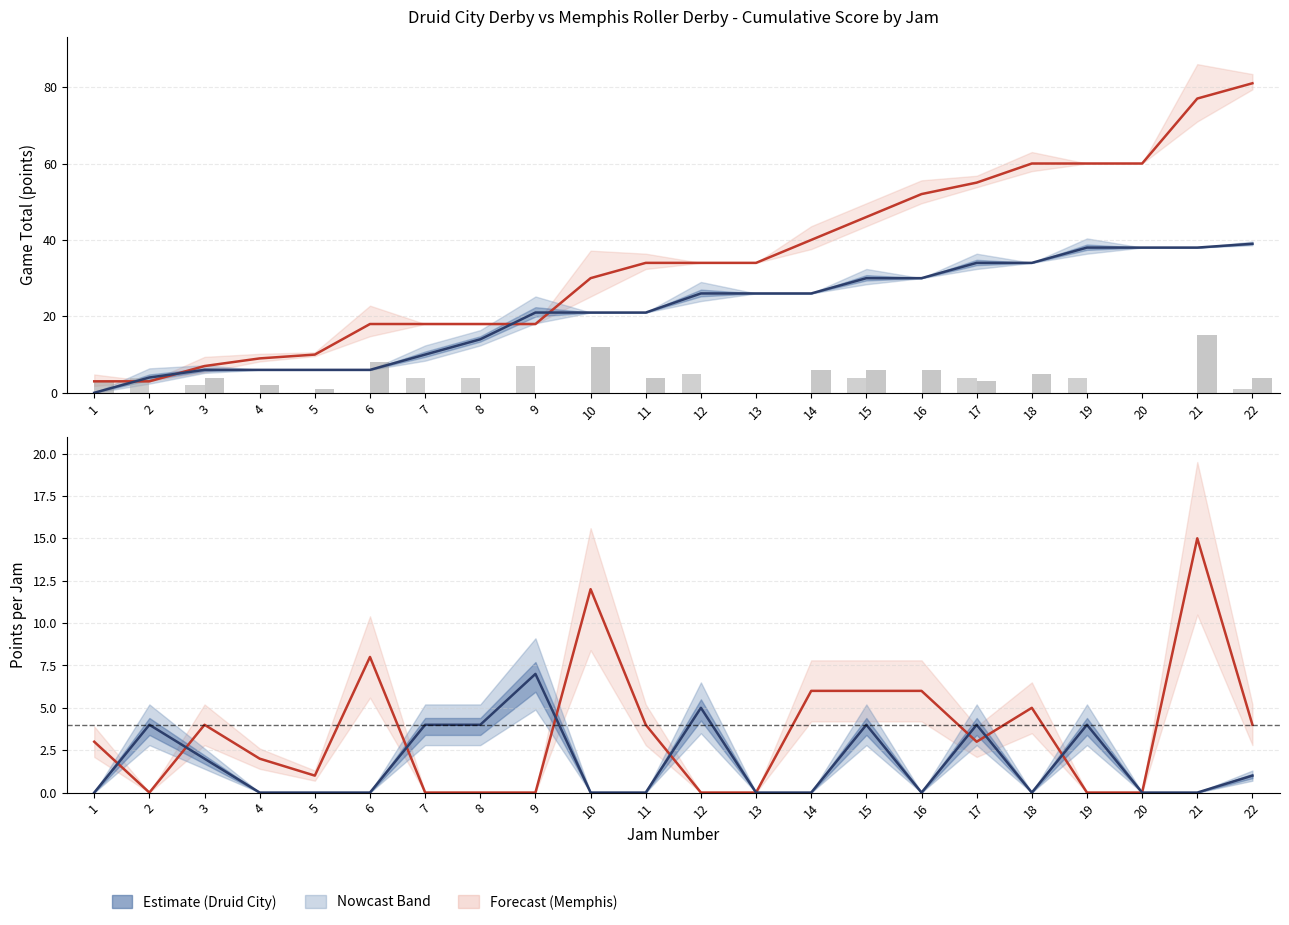

Rank the series by their maximum value, from highest to lowest.

Memphis Game Total, Druid City Game Total, Memphis Jam Pts, Memphis Jam Total, Druid City Jam Pts, Druid City Jam Total